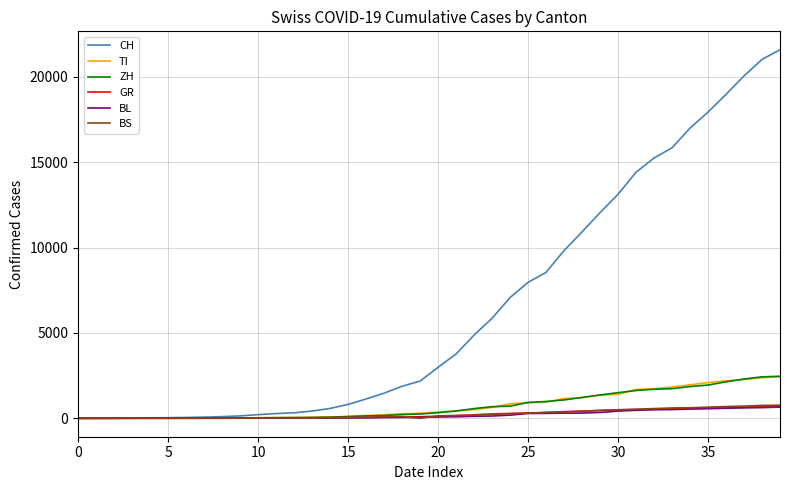

Which series has the largest total across all categories?

CH